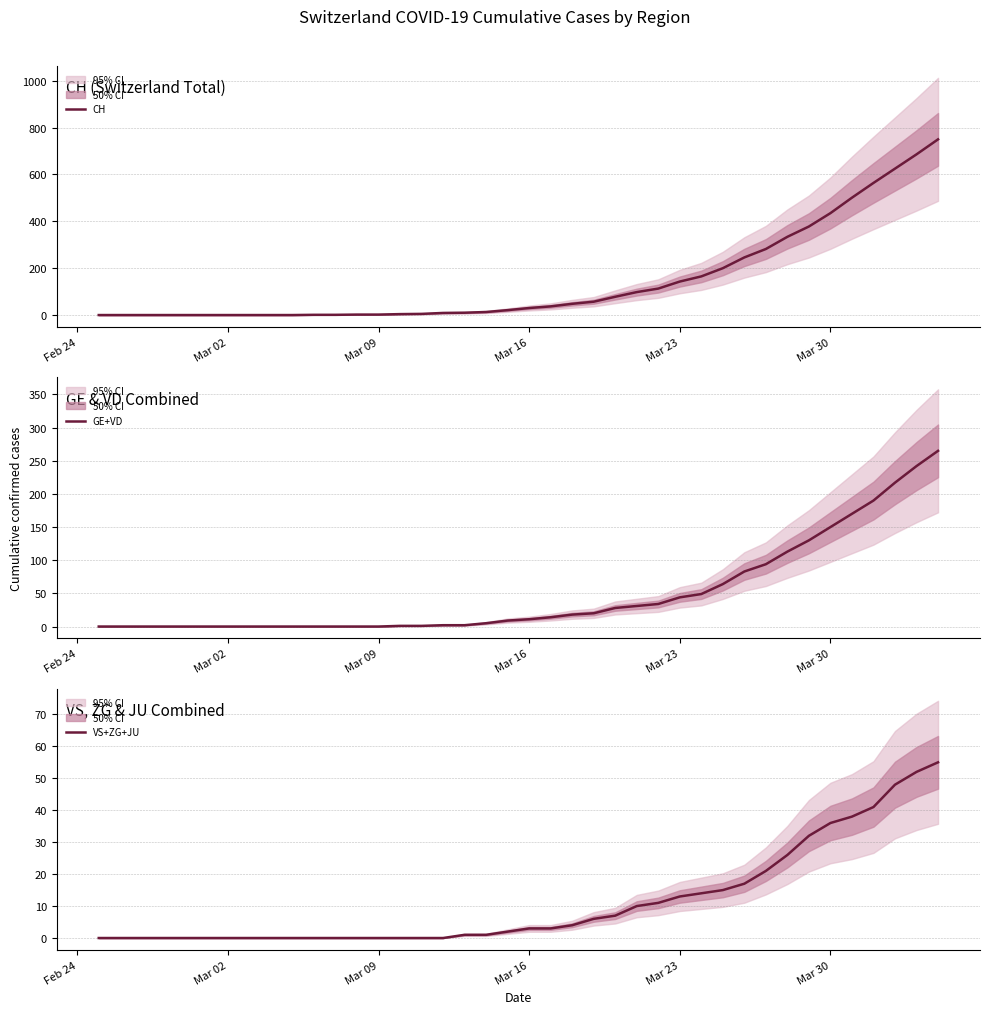

Rank the series by their average value, from highest to lowest.

CH, GE+VD, VS+ZG+JU